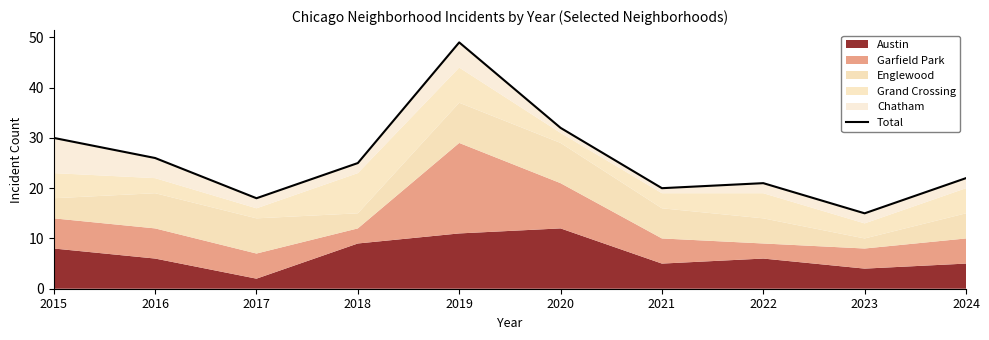

What is the average value?

26